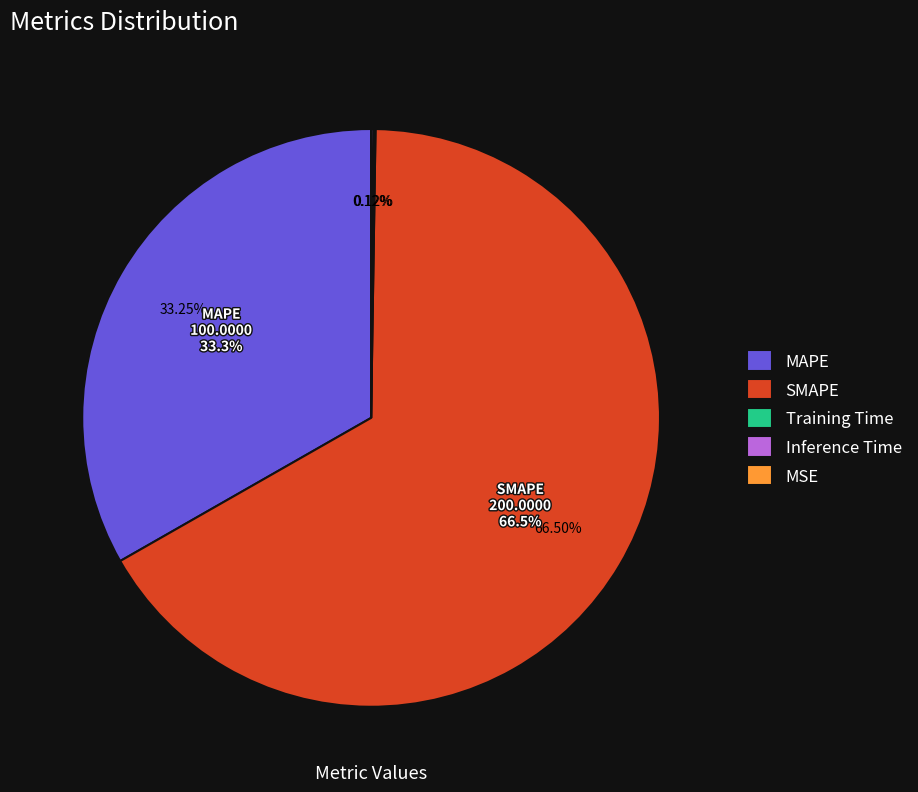

Which category accounts for the majority?

SMAPE